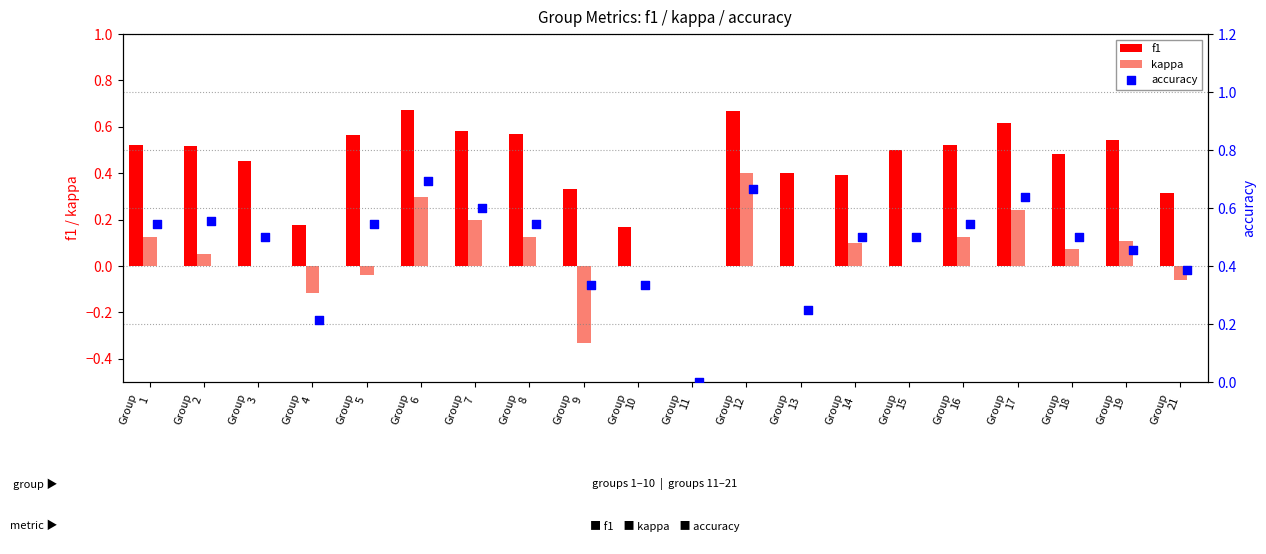

What is the maximum value for kappa?

0.4